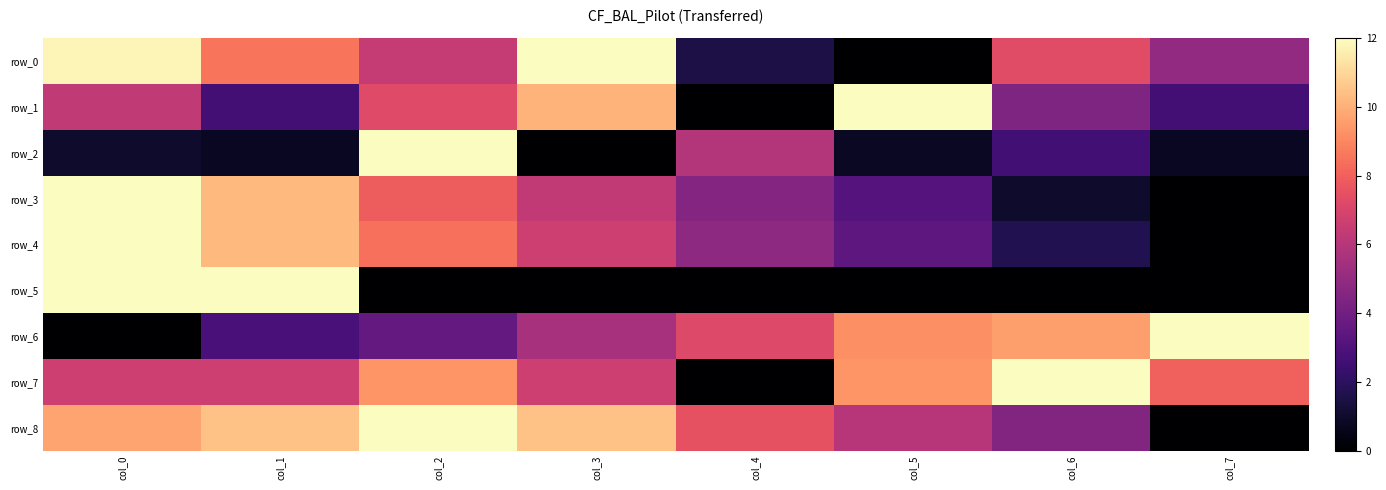

Is it true that row_8 equals 5.6 at col_0?

False